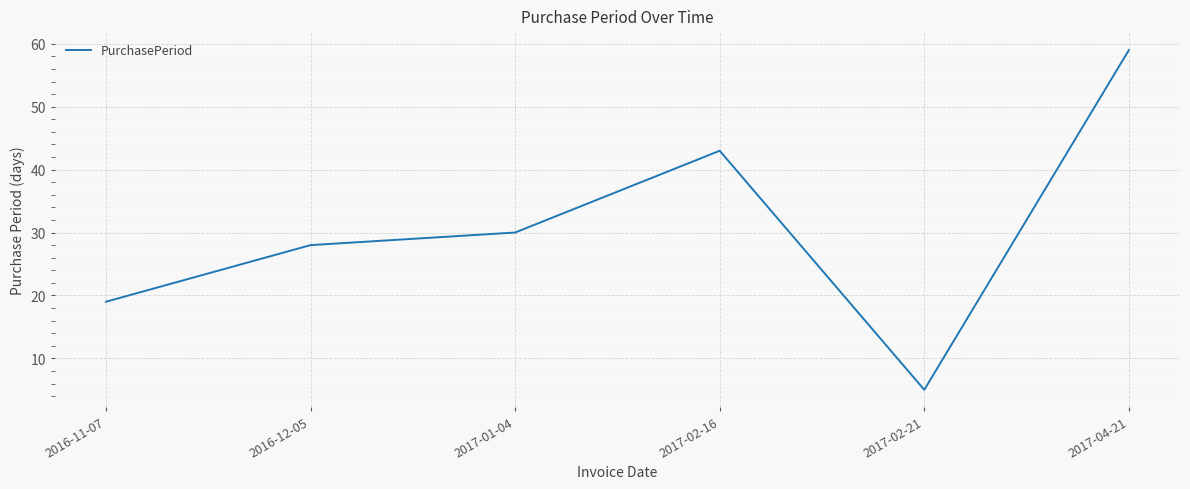

True or false: the data shows 31 at 2016-11-07.

False